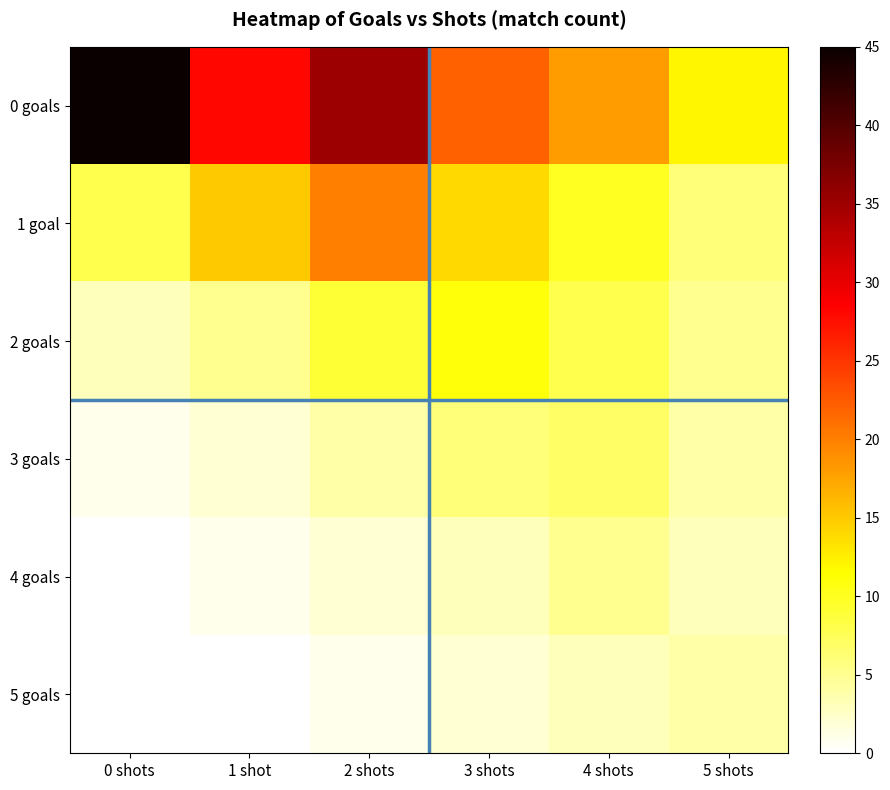

Reading left to right, transcribe all the data shown in this chart.

0 goals: 0 shots=45	1 shot=28	2 shots=35	3 shots=22	4 shots=18	5 shots=12
1 goal: 0 shots=8	1 shot=15	2 shots=20	3 shots=14	4 shots=10	5 shots=6
2 goals: 0 shots=3	1 shot=5	2 shots=9	3 shots=11	4 shots=8	5 shots=5
3 goals: 0 shots=1	1 shot=2	2 shots=4	3 shots=6	4 shots=7	5 shots=4
4 goals: 0 shots=0	1 shot=1	2 shots=2	3 shots=3	4 shots=5	5 shots=3
5 goals: 0 shots=0	1 shot=0	2 shots=1	3 shots=2	4 shots=3	5 shots=4